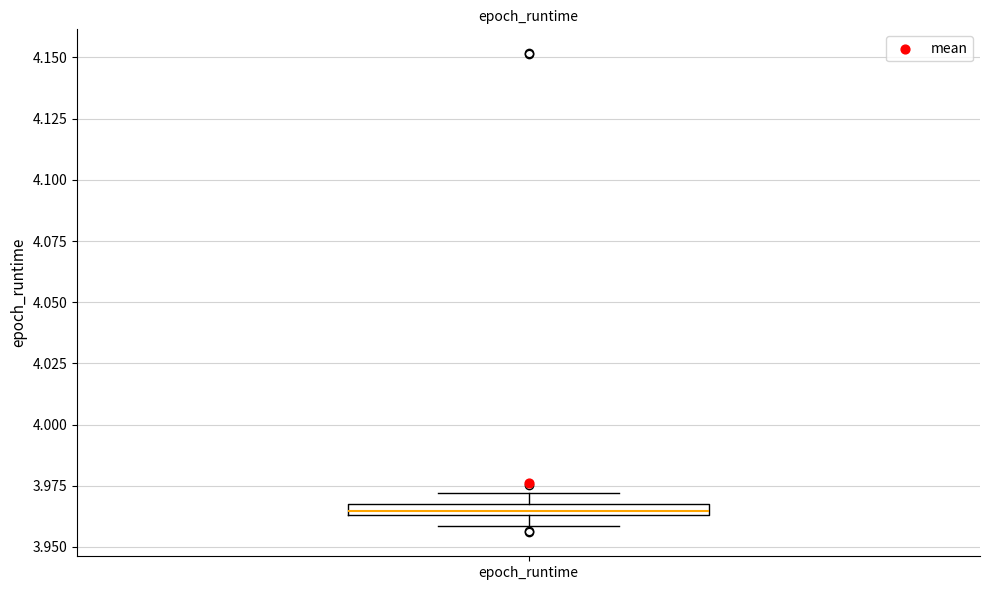

Where is the lower edge of the box for epoch_runtime on the y-axis? The values are not printed on the chart, so give them approximately, as read against the axis.

3.965